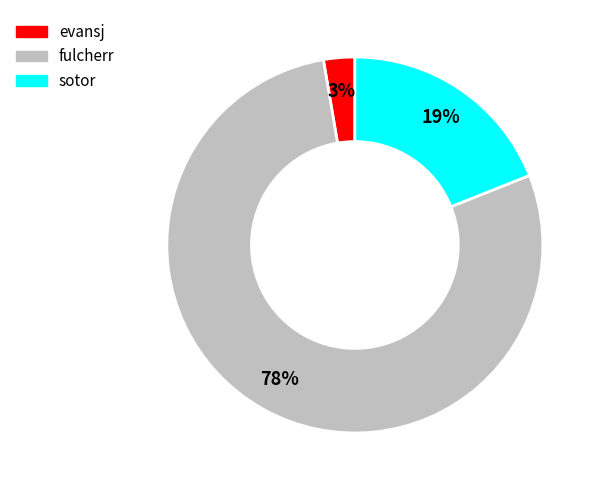

Is the sum of sotor and evansj greater than half?

No